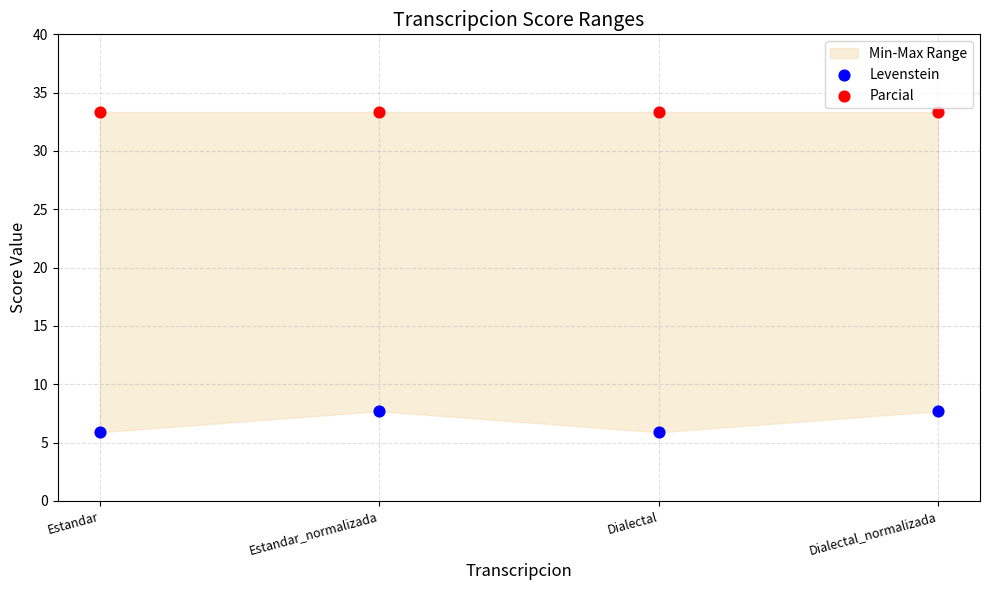

Which series contains the lowest Y value?

Levenstein